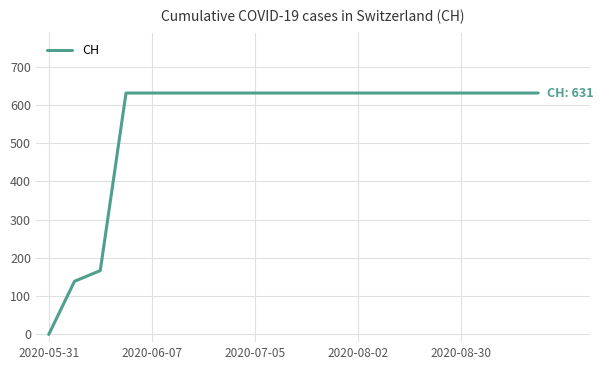

What is the greatest value displayed?

631